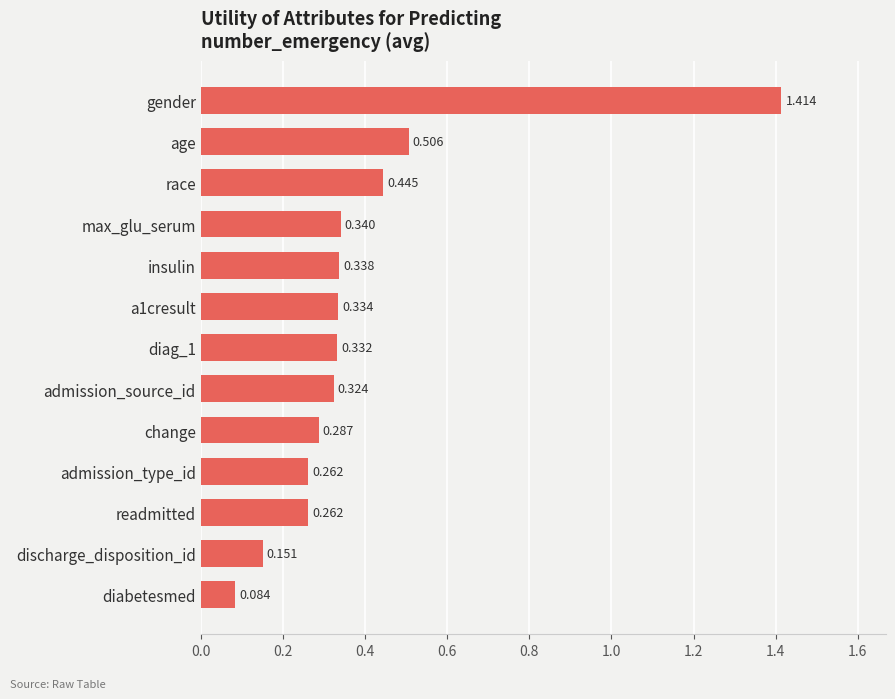

Between readmitted and insulin, which is larger?

insulin